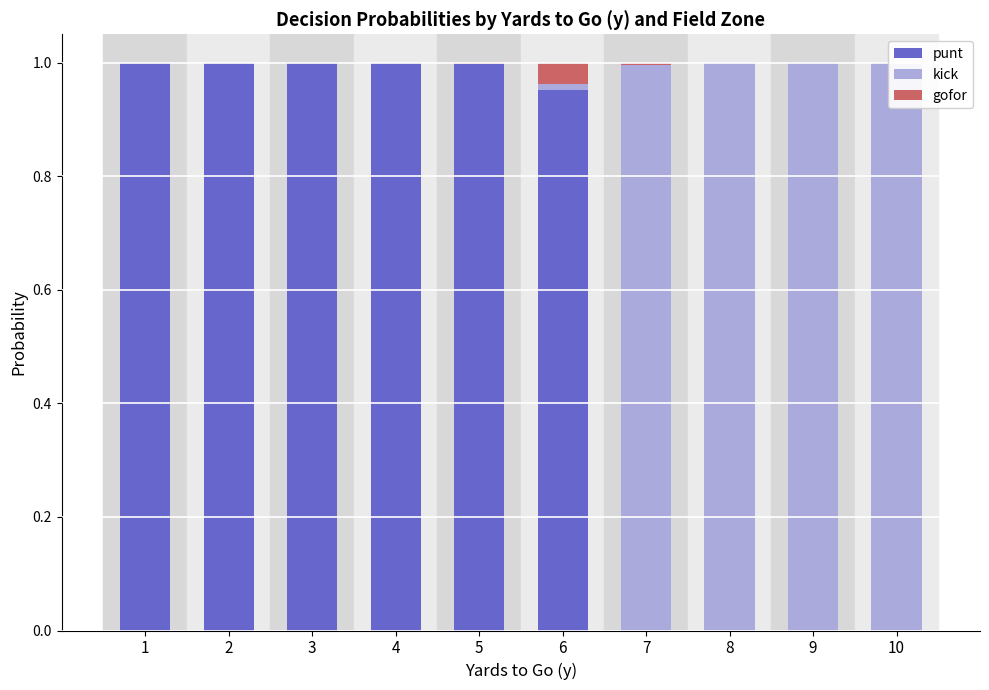

Are the bars horizontal?

No